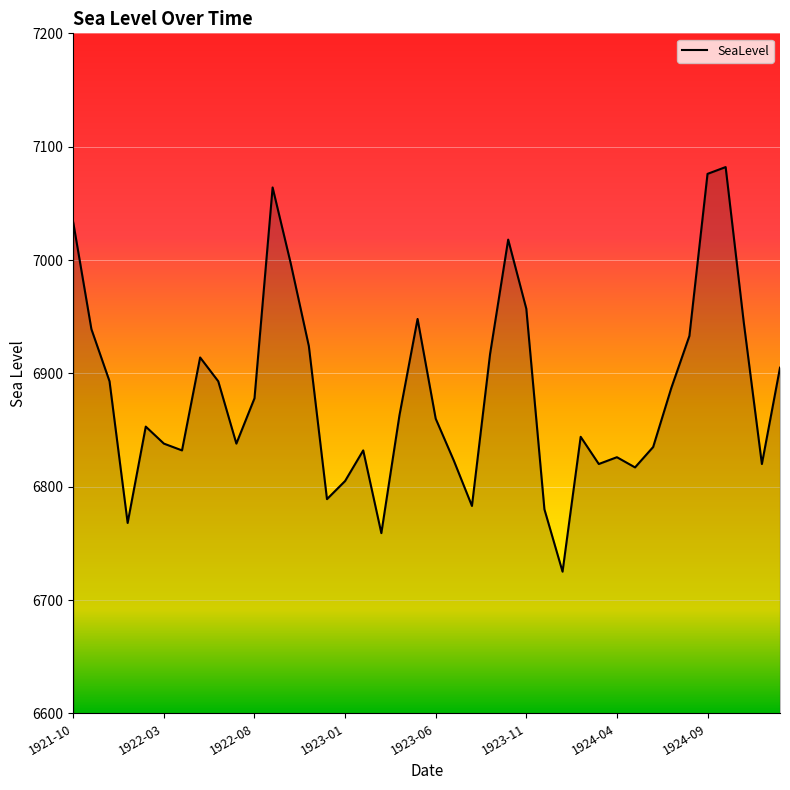

How many distinct data groups are displayed?

1